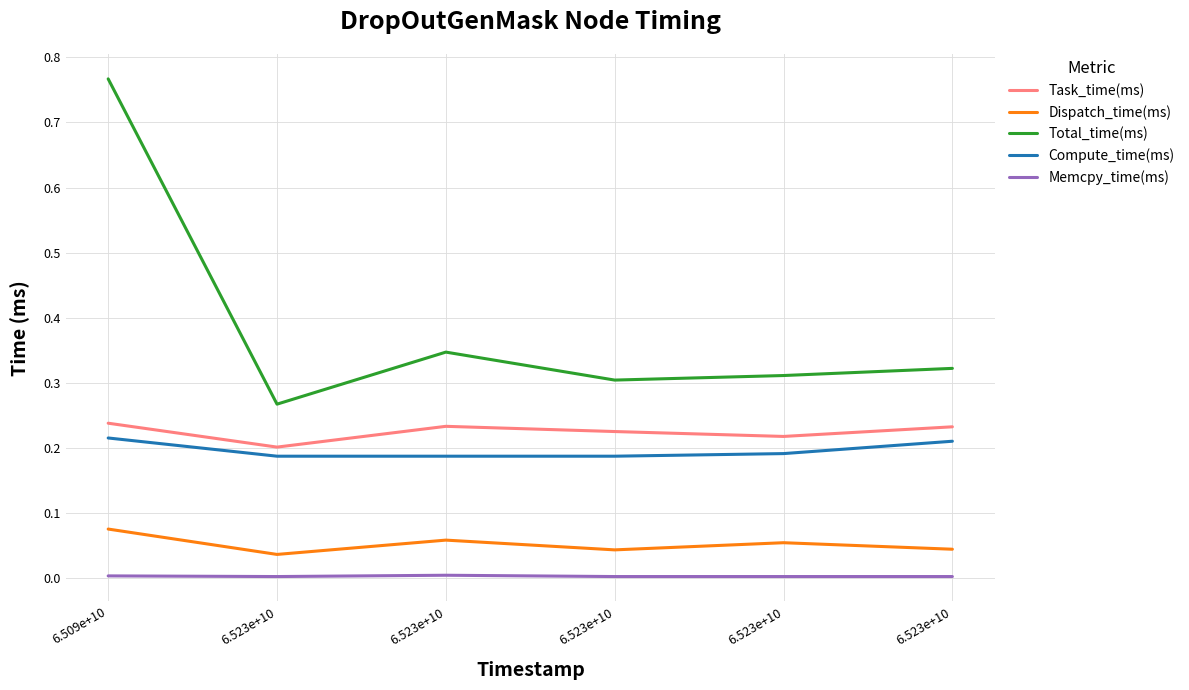

How many lines are shown in the chart?

5